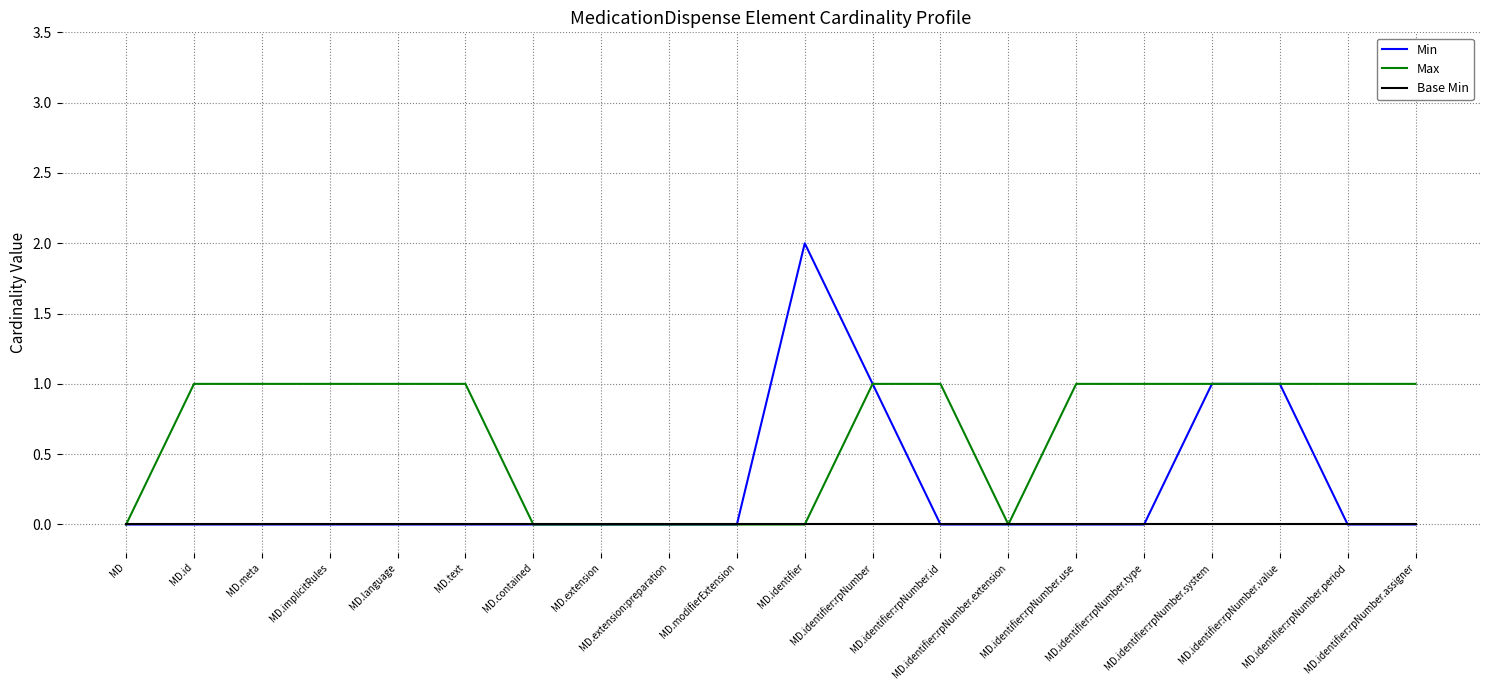

What is the difference between the maximum and second lowest values in the Min series?

2